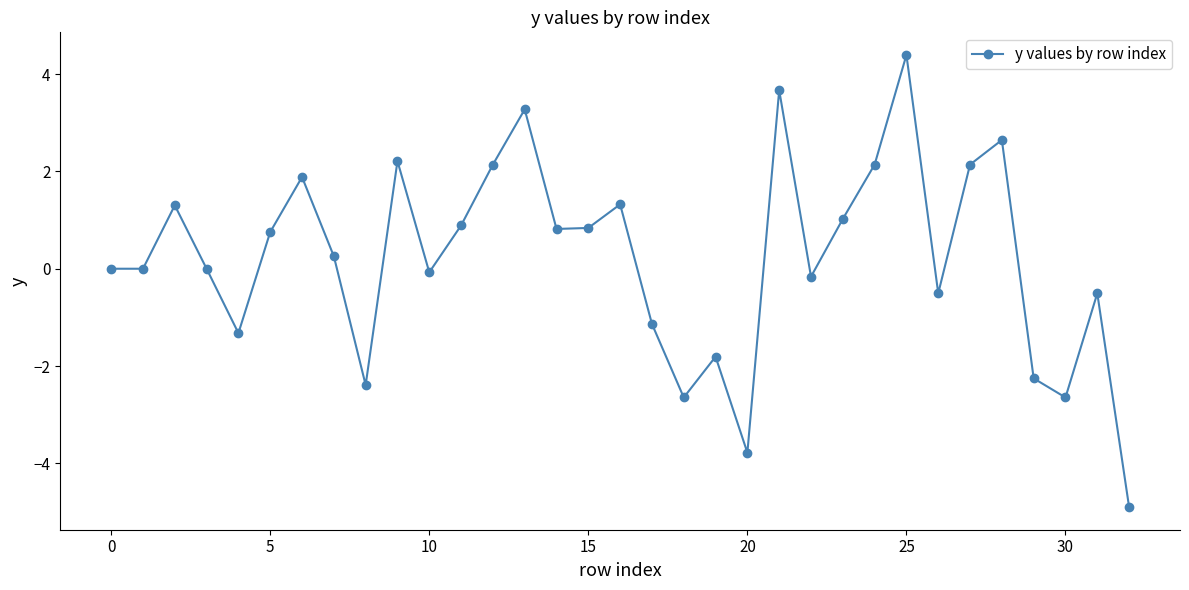

True or false: there are more than 0 points higher than both neighbors.

True